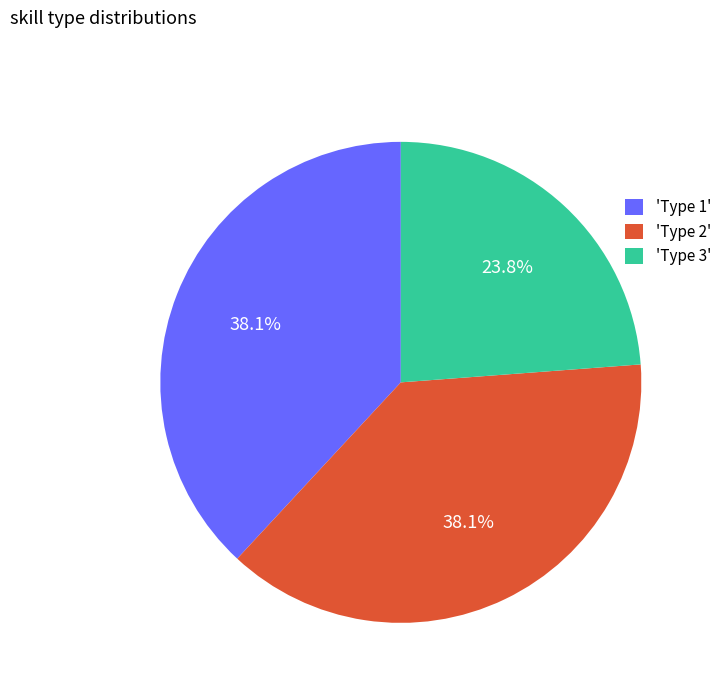

Do 'Type 2' and 'Type 3' together represent more than half of the pie?

Yes